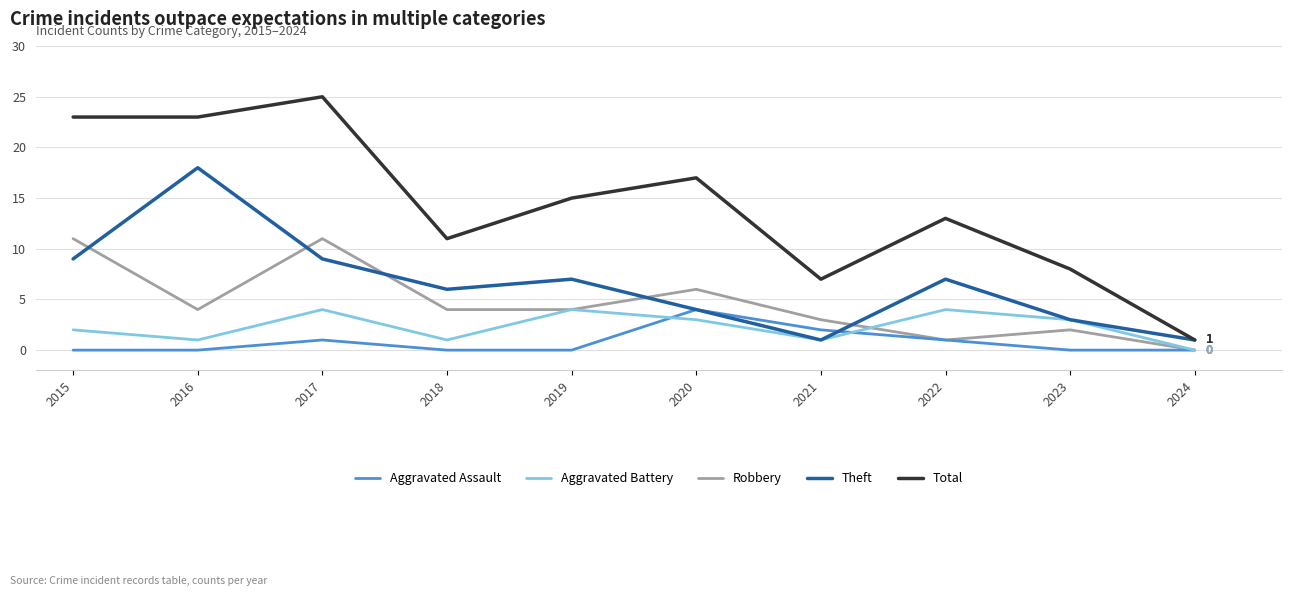

Is the value of Theft at 2022 greater than the value of Total at 2015?

No